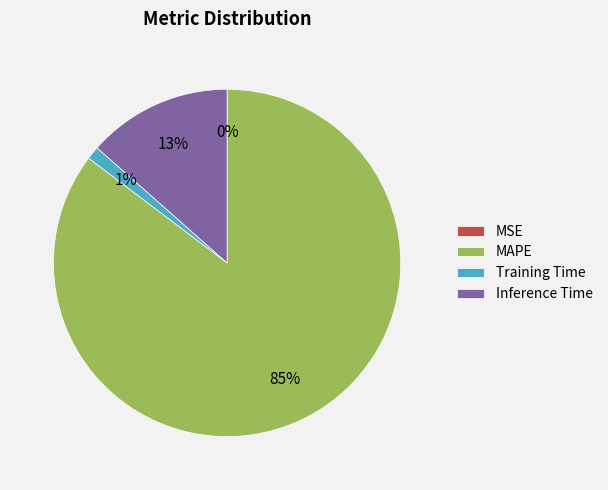

Is it true that Inference Time is 13% of the pie?

True